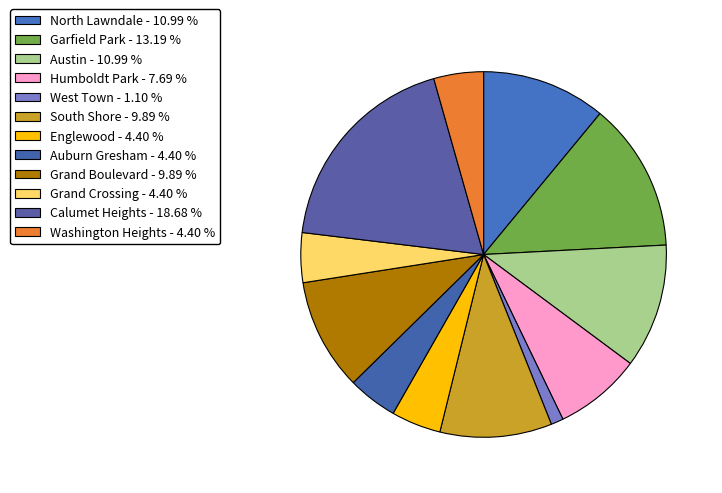

The Calumet Heights slice represents 10% of the pie. True or false?

False